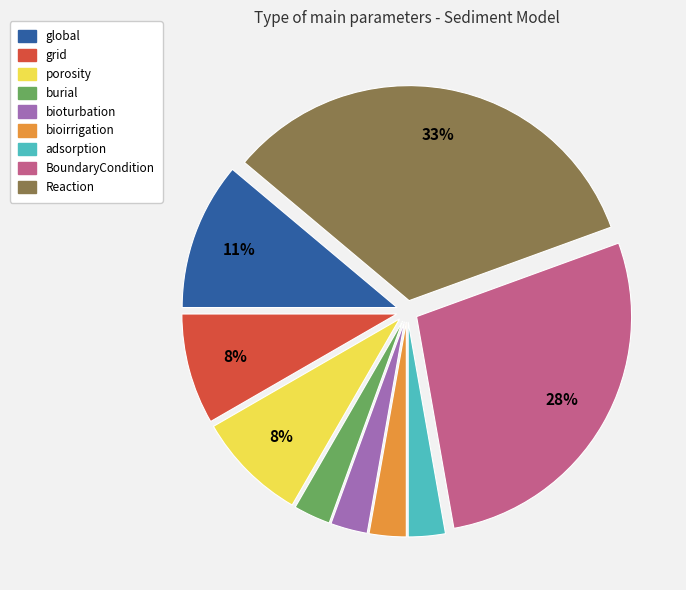

Between bioirrigation and BoundaryCondition, which is larger?

BoundaryCondition